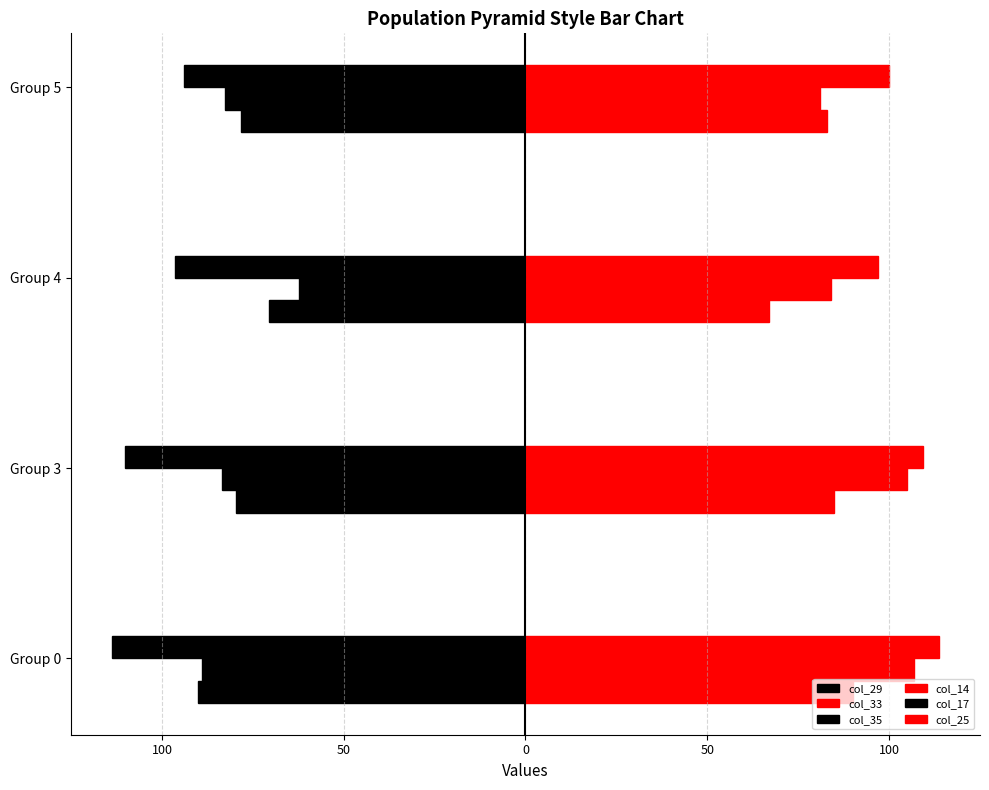

How many groups of bars are there?

4